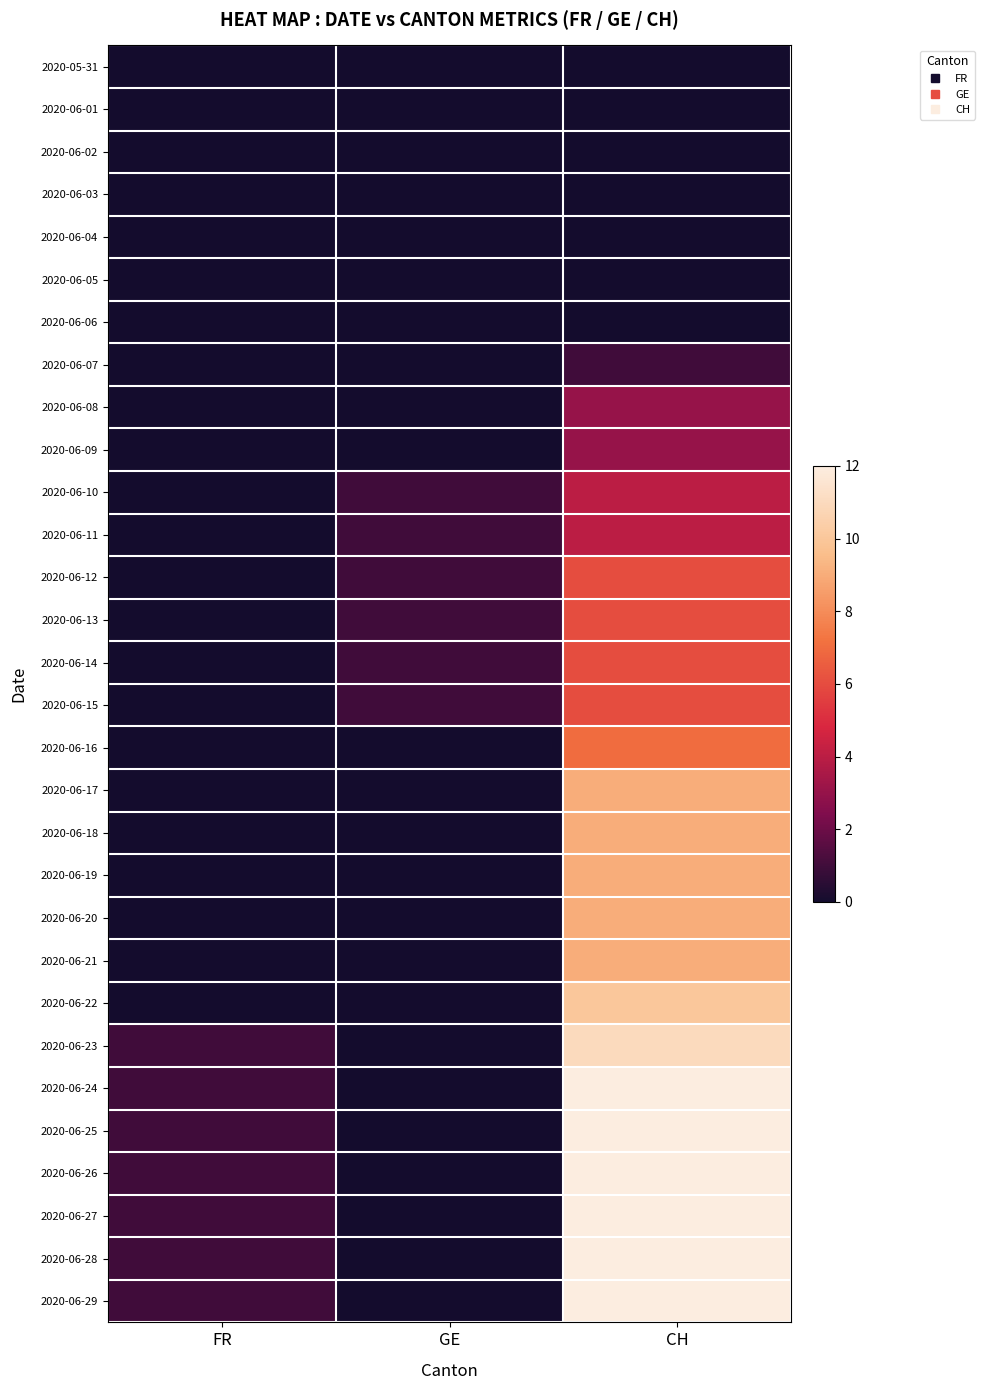

Reading left to right, transcribe all the data shown in this chart.

2020-05-31: FR=0	GE=0	CH=0
2020-06-01: FR=0	GE=0	CH=0
2020-06-02: FR=0	GE=0	CH=0
2020-06-03: FR=0	GE=0	CH=0
2020-06-04: FR=0	GE=0	CH=0
2020-06-05: FR=0	GE=0	CH=0
2020-06-06: FR=0	GE=0	CH=0
2020-06-07: FR=0	GE=0	CH=1
2020-06-08: FR=0	GE=0	CH=3
2020-06-09: FR=0	GE=0	CH=3
2020-06-10: FR=0	GE=1	CH=4
2020-06-11: FR=0	GE=1	CH=4
2020-06-12: FR=0	GE=1	CH=6
2020-06-13: FR=0	GE=1	CH=6
2020-06-14: FR=0	GE=1	CH=6
2020-06-15: FR=0	GE=1	CH=6
2020-06-16: FR=0	GE=0	CH=7
2020-06-17: FR=0	GE=0	CH=9
2020-06-18: FR=0	GE=0	CH=9
2020-06-19: FR=0	GE=0	CH=9
2020-06-20: FR=0	GE=0	CH=9
2020-06-21: FR=0	GE=0	CH=9
2020-06-22: FR=0	GE=0	CH=10
2020-06-23: FR=1	GE=0	CH=11
2020-06-24: FR=1	GE=0	CH=12
2020-06-25: FR=1	GE=0	CH=12
2020-06-26: FR=1	GE=0	CH=12
2020-06-27: FR=1	GE=0	CH=12
2020-06-28: FR=1	GE=0	CH=12
2020-06-29: FR=1	GE=0	CH=12